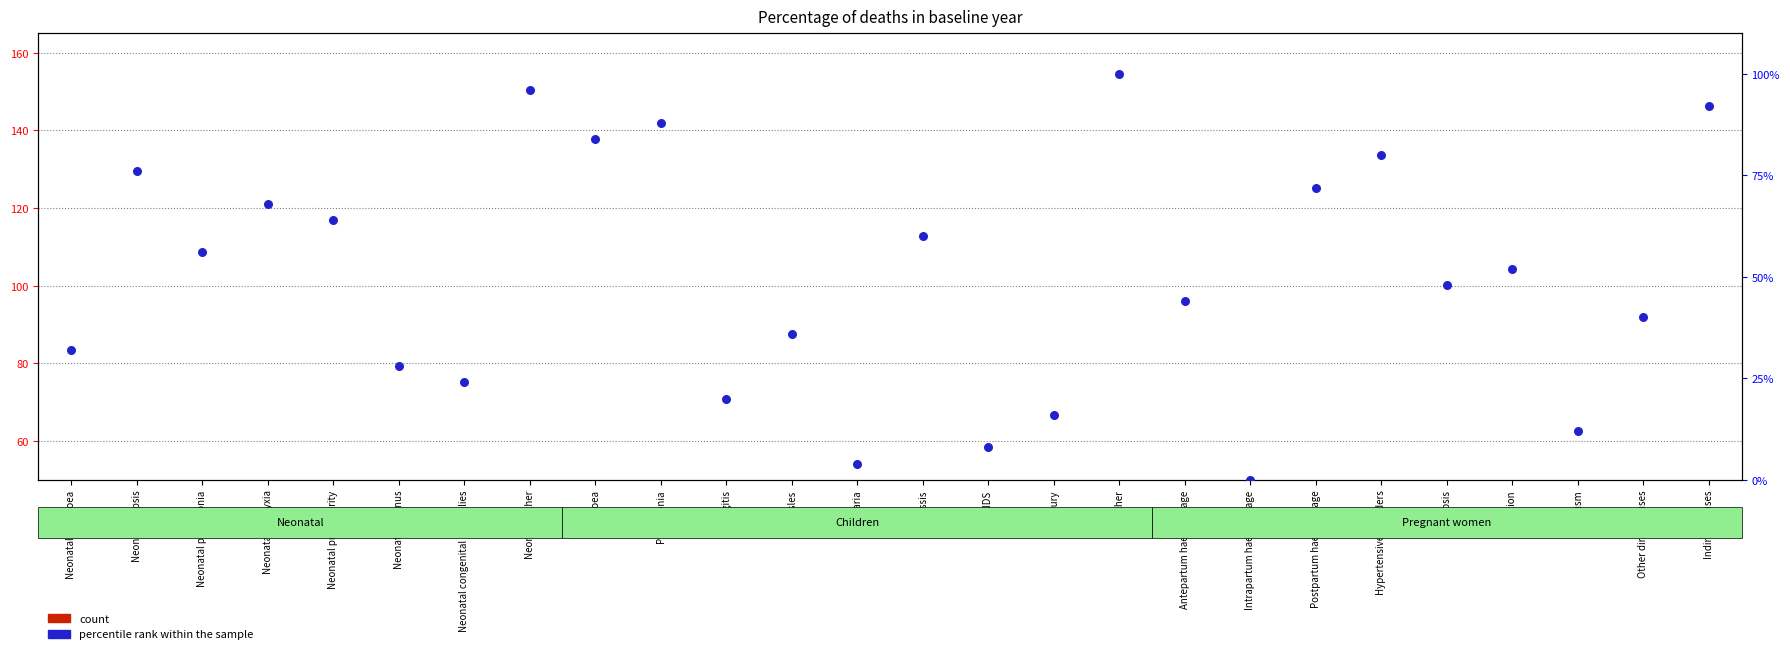

At which category is the sum across all series the highest?

Other